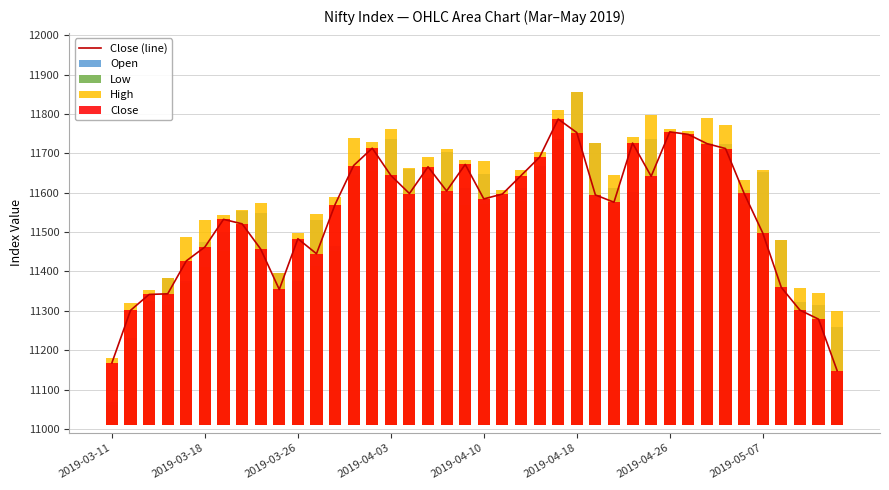

The value of Close at 14 is 928.4. True or false?

False